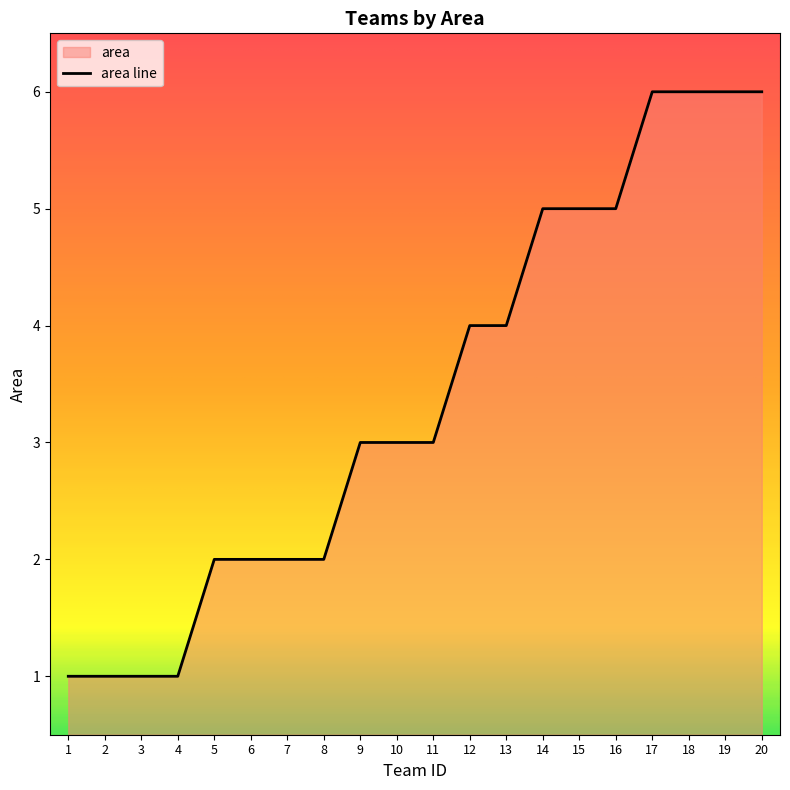

True or false: there are more than 2 points higher than both neighbors.

False